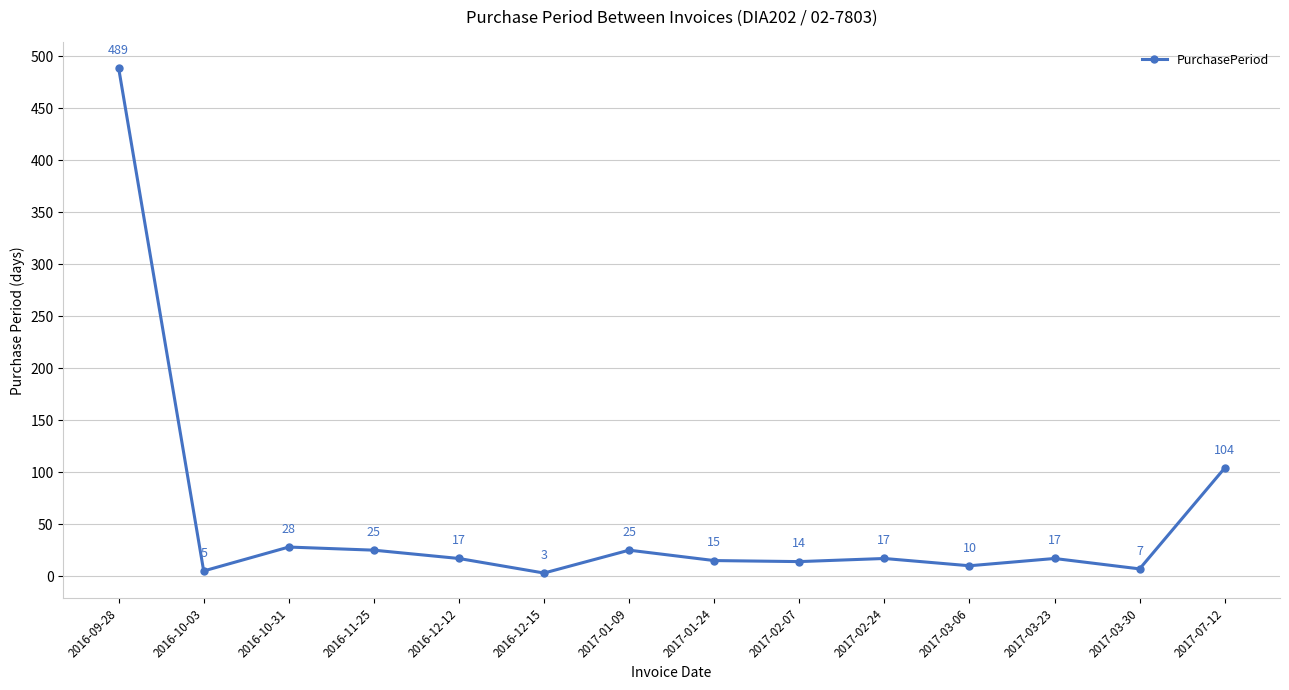

Where is the first local maximum?

2016-10-31